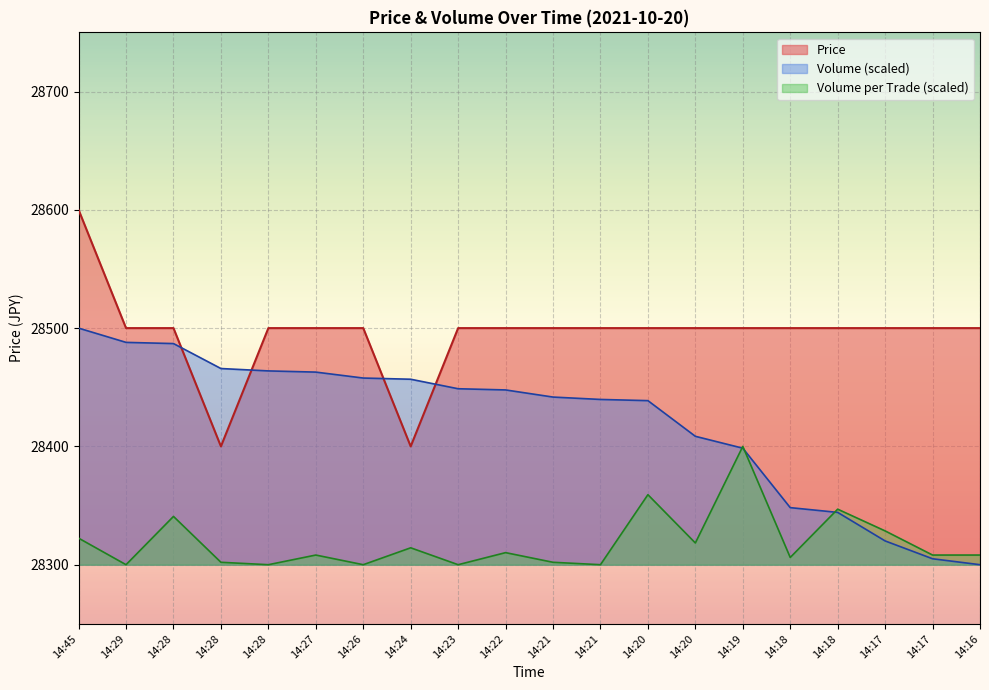

What is the spread (max minus min) of values at 14:28?

159.2